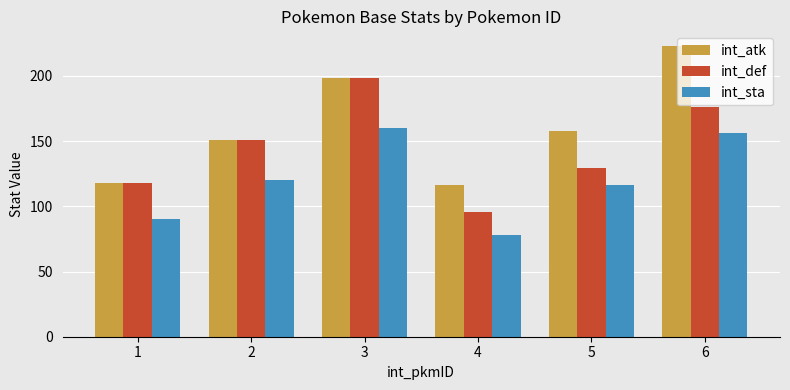

What are all the series names shown in the legend?

int_atk, int_def, int_sta